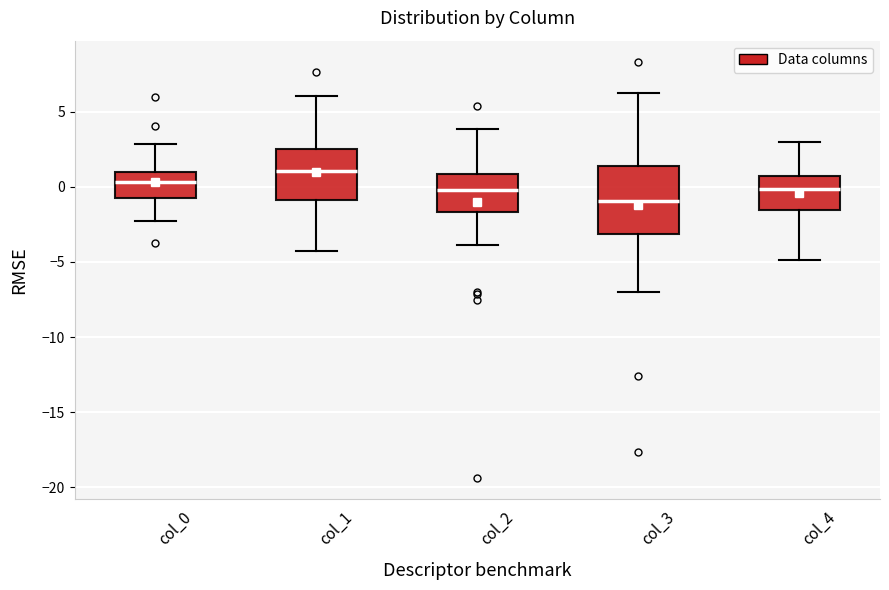

Reading left to right, read every box against the y-axis: the position of its median line, the range the box covers, and the ends of its whiskers. The values are not printed on the chart, so give them approximately, as read against the axis.

col_0: median 0.5, box -1.0 to 1.0, whiskers -2.5 to 3.0
col_1: median 1.0, box -1.0 to 2.5, whiskers -4.0 to 6.0
col_2: median 0.0, box -1.5 to 1.0, whiskers -4.0 to 4.0
col_3: median -1.0, box -3.0 to 1.5, whiskers -7.0 to 6.5
col_4: median 0.0, box -1.5 to 0.5, whiskers -5.0 to 3.0